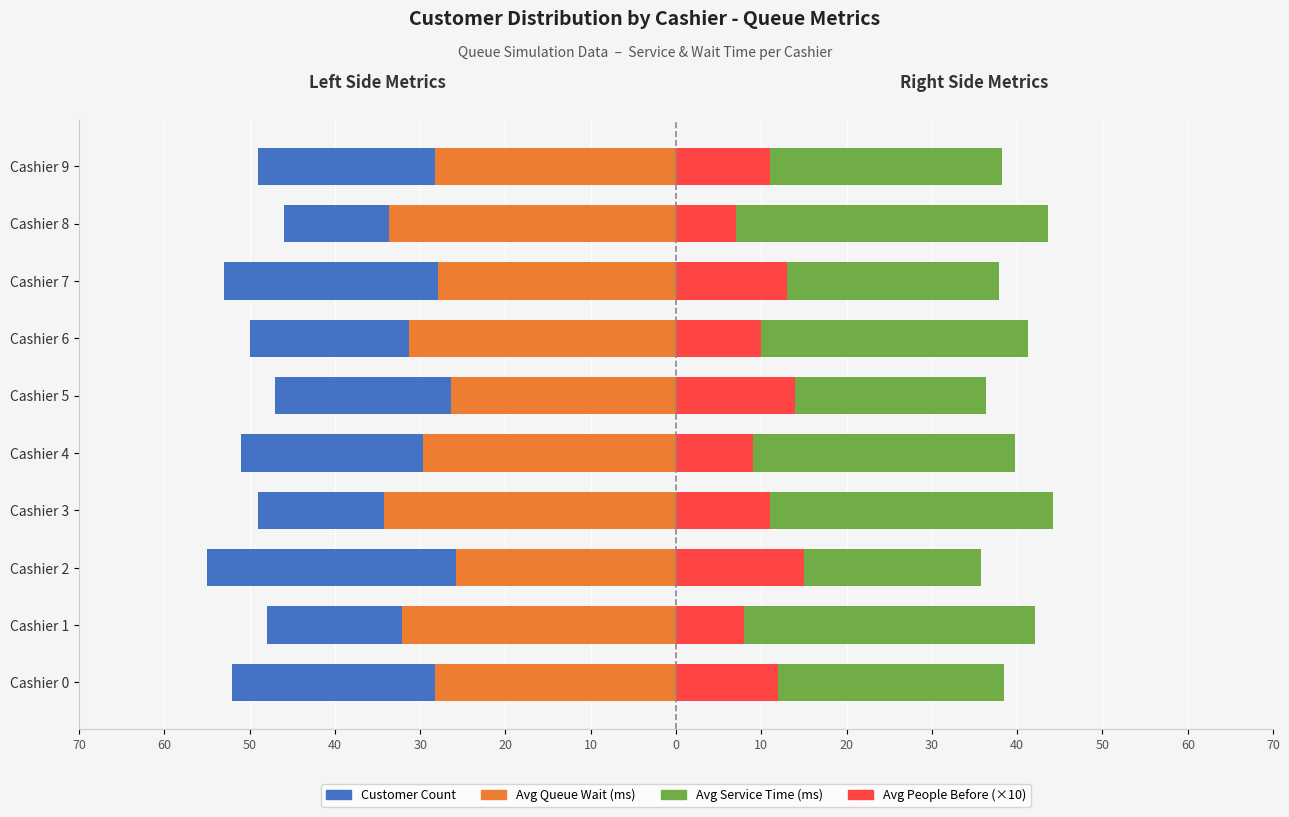

How many series are shown in this chart?

4